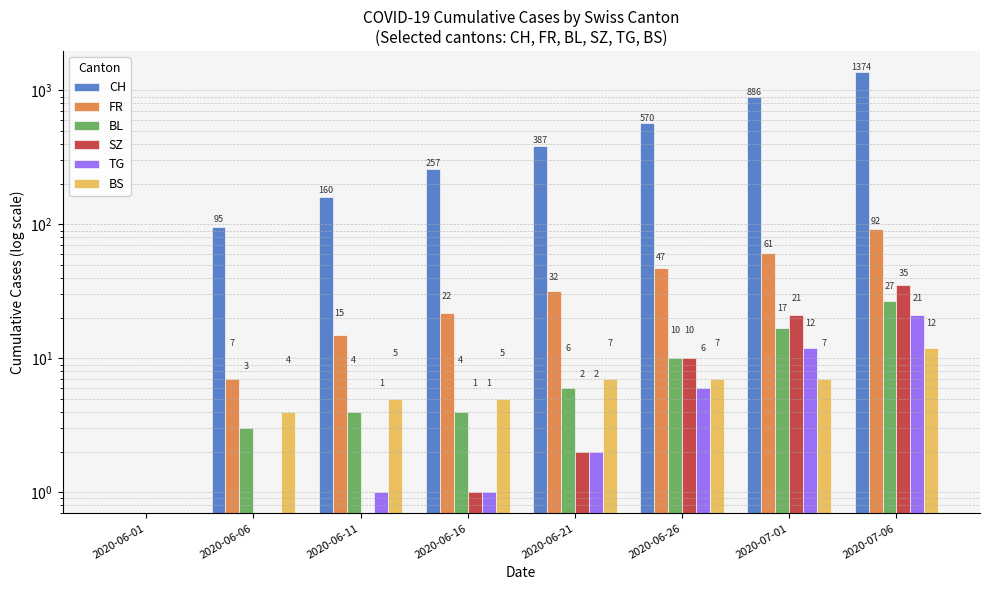

What is the spread (max minus min) of values at 2020-06-16?

256